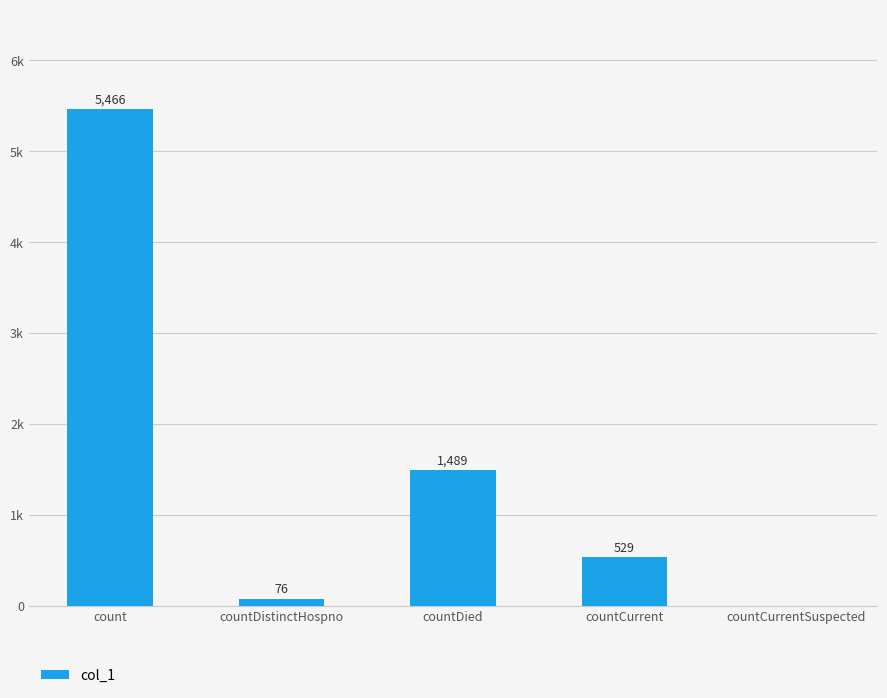

What is the sum of all values?

7560